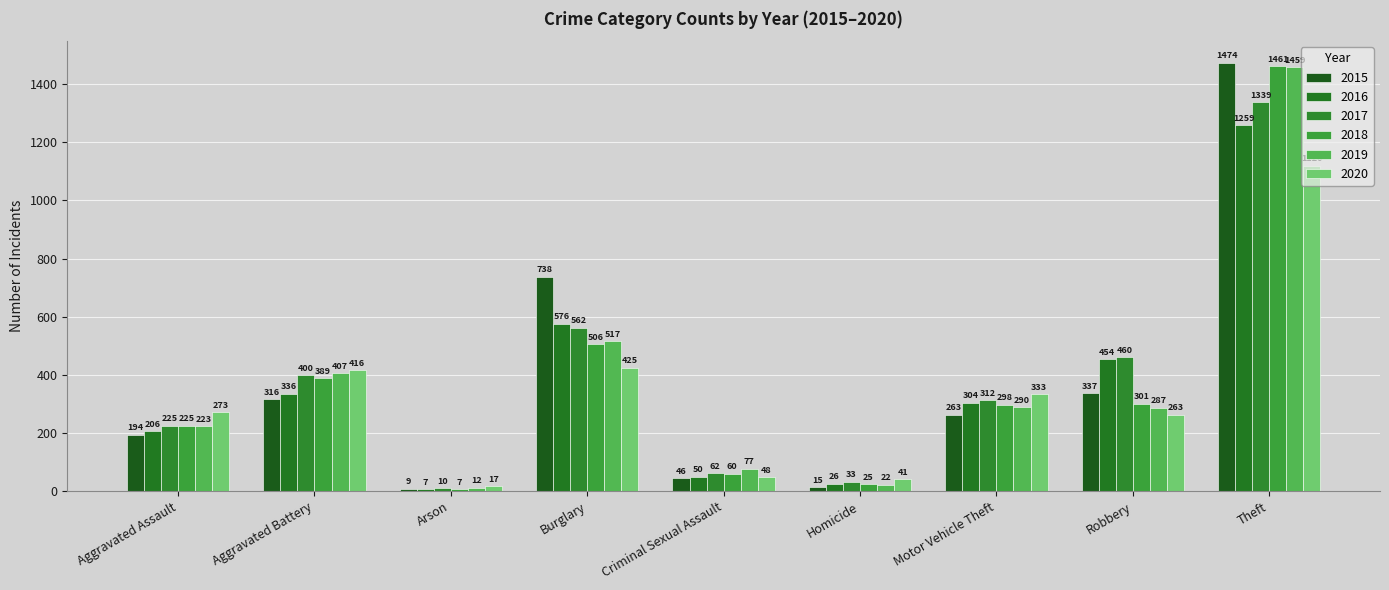

What is the lowest value of the 2018 series?

7